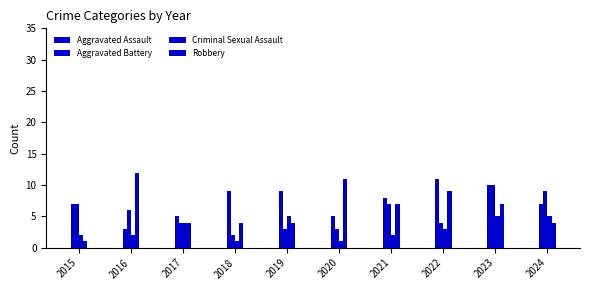

Reading right to left, what are all the values shown in this chart?

Aggravated Assault: 2024=7	2023=10	2022=11	2021=8	2020=5	2019=9	2018=9	2017=5	2016=3	2015=7
Aggravated Battery: 2024=9	2023=10	2022=4	2021=7	2020=3	2019=3	2018=2	2017=4	2016=6	2015=7
Criminal Sexual Assault: 2024=5	2023=5	2022=3	2021=2	2020=1	2019=5	2018=1	2017=4	2016=2	2015=2
Robbery: 2024=4	2023=7	2022=9	2021=7	2020=11	2019=4	2018=4	2017=4	2016=12	2015=1